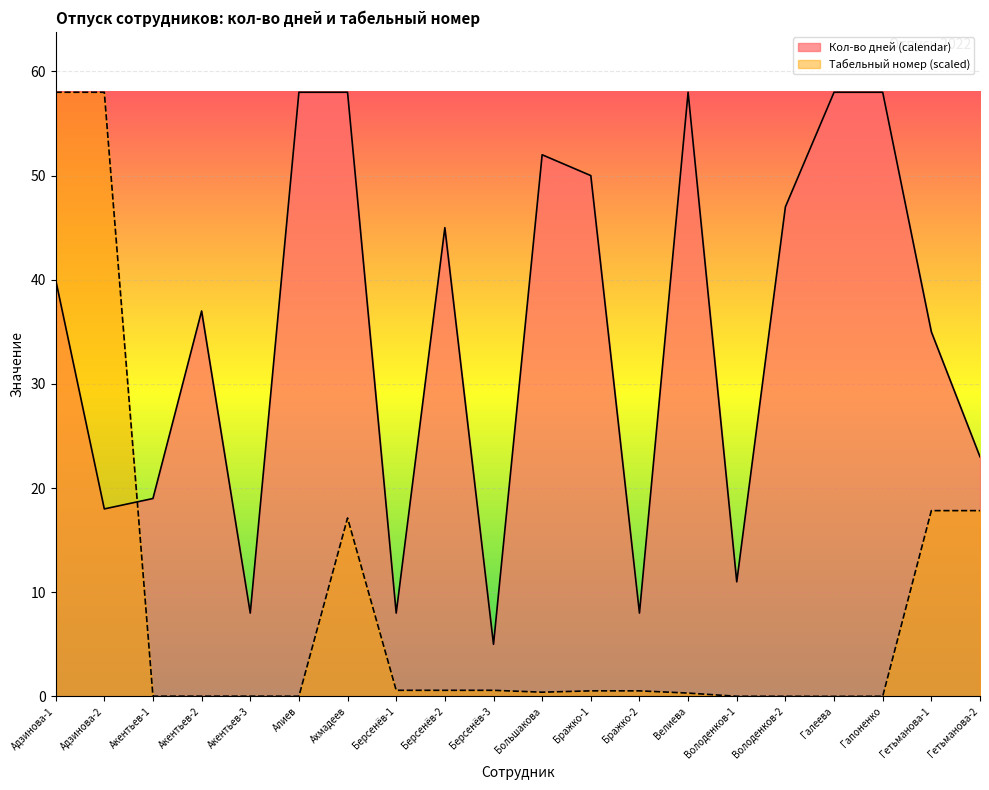

List the series in order of their peak value, lowest first.

Кол-во дней (calendar), Табельный номер (scaled)